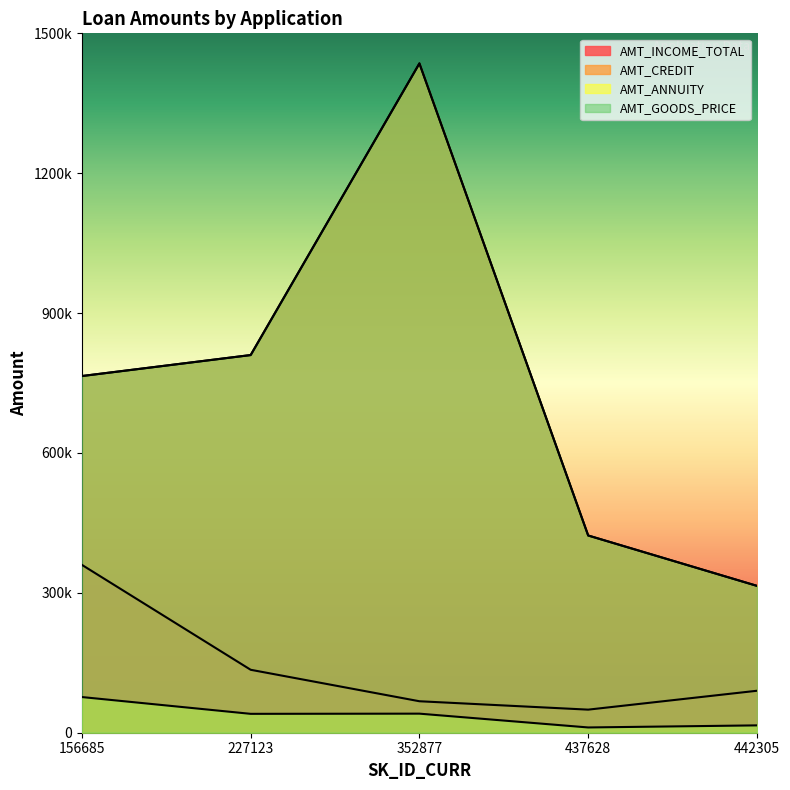

Where does the AMT_INCOME_TOTAL series first go above 90000?

156685